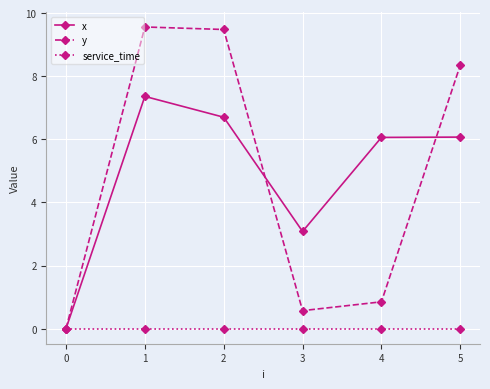

What is the spread (max minus min) of values at 2?

9.5